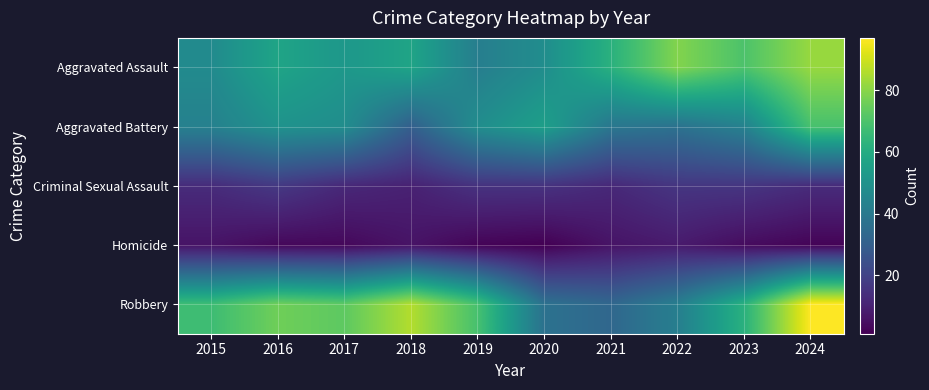

What is the total value across all series at 2017?

188